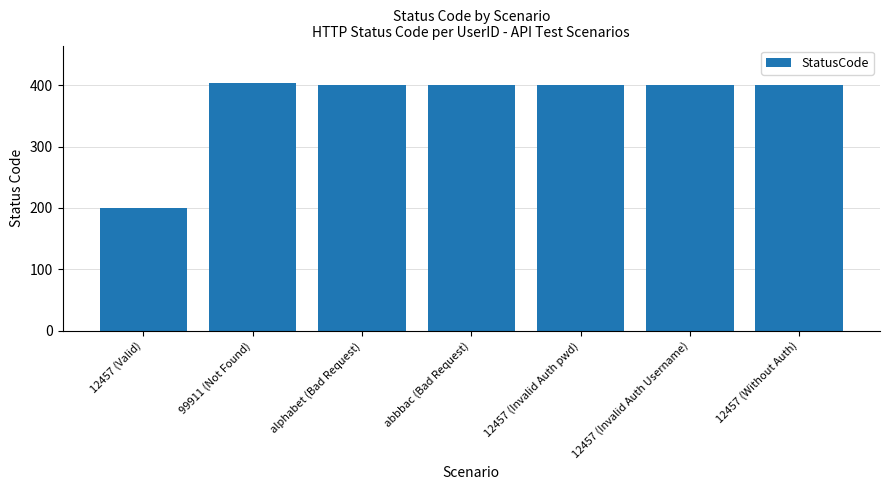

What is the label of the 6th bar from the left?

12457 (Invalid Auth Username)